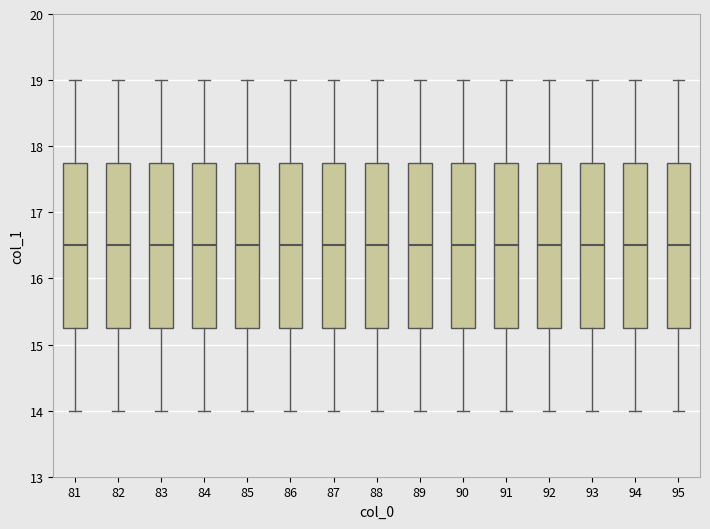

Reading left to right, transcribe this box plot: for each box, give where its median line is, the range the box spans, and where its two whiskers end, as read against the y-axis. The values are not printed on the chart, so give them approximately, as read against the axis.

81: median 16.5, box 15.3 to 17.8, whiskers 14.0 to 19.0
82: median 16.5, box 15.3 to 17.8, whiskers 14.0 to 19.0
83: median 16.5, box 15.3 to 17.8, whiskers 14.0 to 19.0
84: median 16.5, box 15.3 to 17.8, whiskers 14.0 to 19.0
85: median 16.5, box 15.3 to 17.8, whiskers 14.0 to 19.0
86: median 16.5, box 15.3 to 17.8, whiskers 14.0 to 19.0
87: median 16.5, box 15.3 to 17.8, whiskers 14.0 to 19.0
88: median 16.5, box 15.3 to 17.8, whiskers 14.0 to 19.0
89: median 16.5, box 15.3 to 17.8, whiskers 14.0 to 19.0
90: median 16.5, box 15.3 to 17.8, whiskers 14.0 to 19.0
91: median 16.5, box 15.3 to 17.8, whiskers 14.0 to 19.0
92: median 16.5, box 15.3 to 17.8, whiskers 14.0 to 19.0
93: median 16.5, box 15.3 to 17.8, whiskers 14.0 to 19.0
94: median 16.5, box 15.3 to 17.8, whiskers 14.0 to 19.0
95: median 16.5, box 15.3 to 17.8, whiskers 14.0 to 19.0